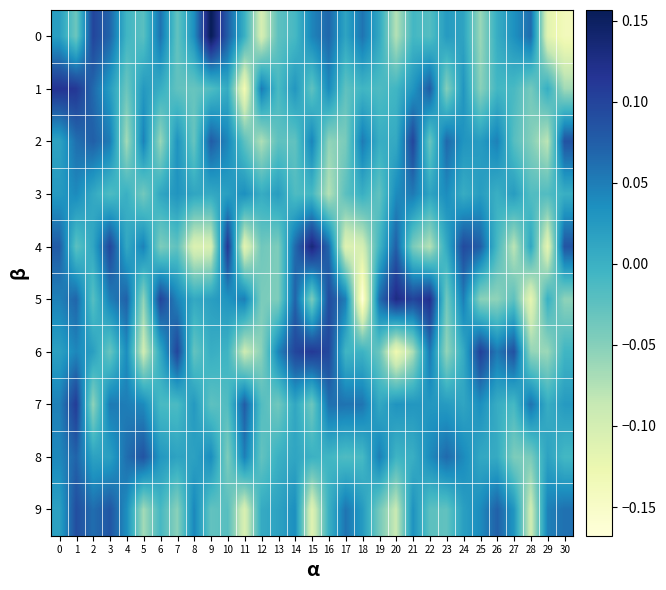

Which has a higher value, 6 or 29?

6